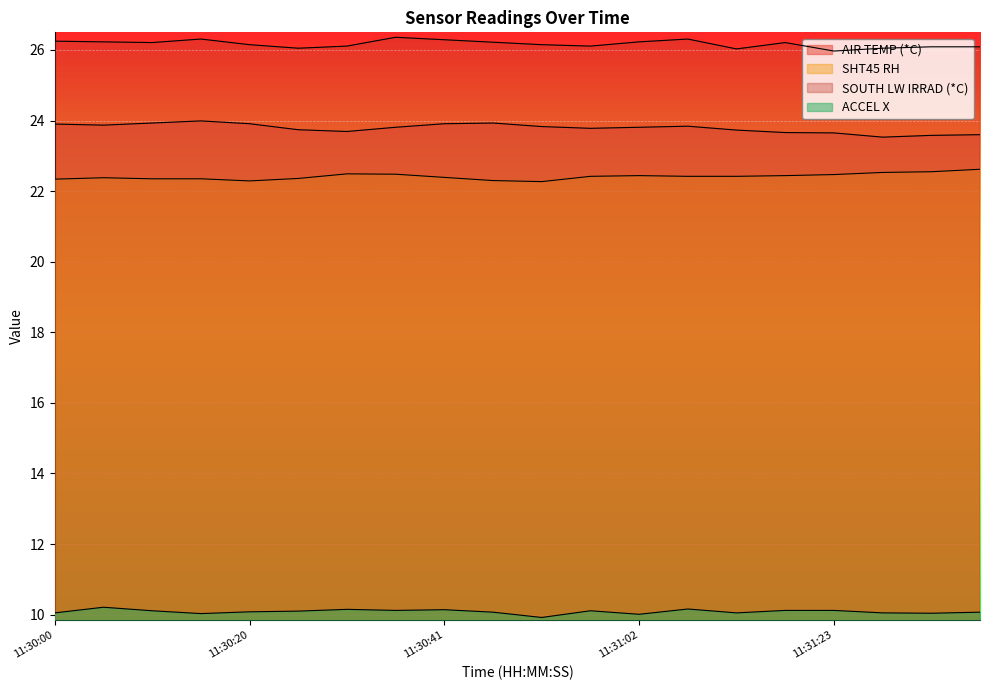

True or false: SOUTH LW IRRAD (*C) and SHT45 RH intersect in this chart.

False